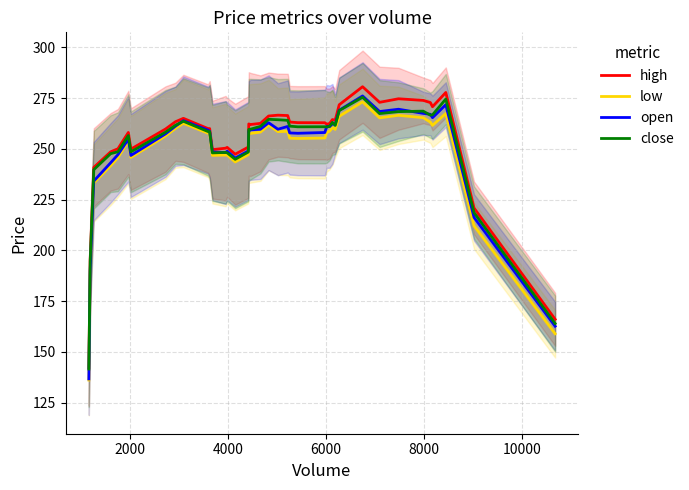

What is the minimum value for low?

136.1